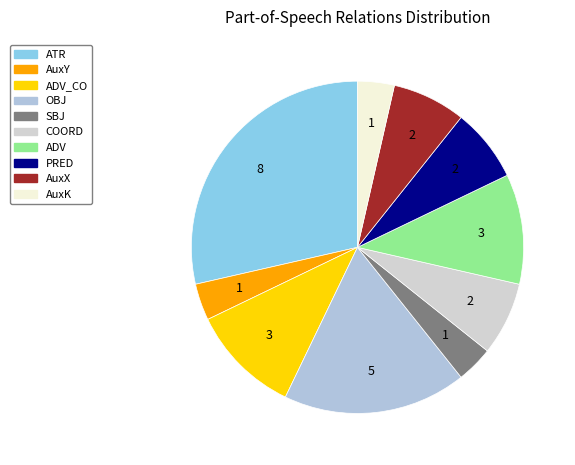

Is there a majority slice in this chart?

No